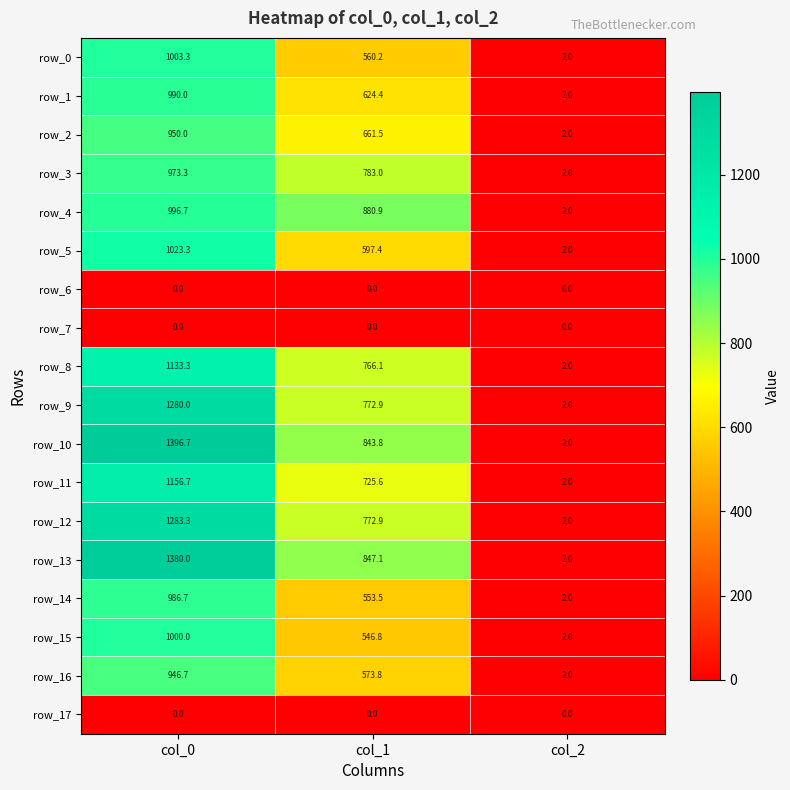

What is the average value of the row_11 series?

628.1